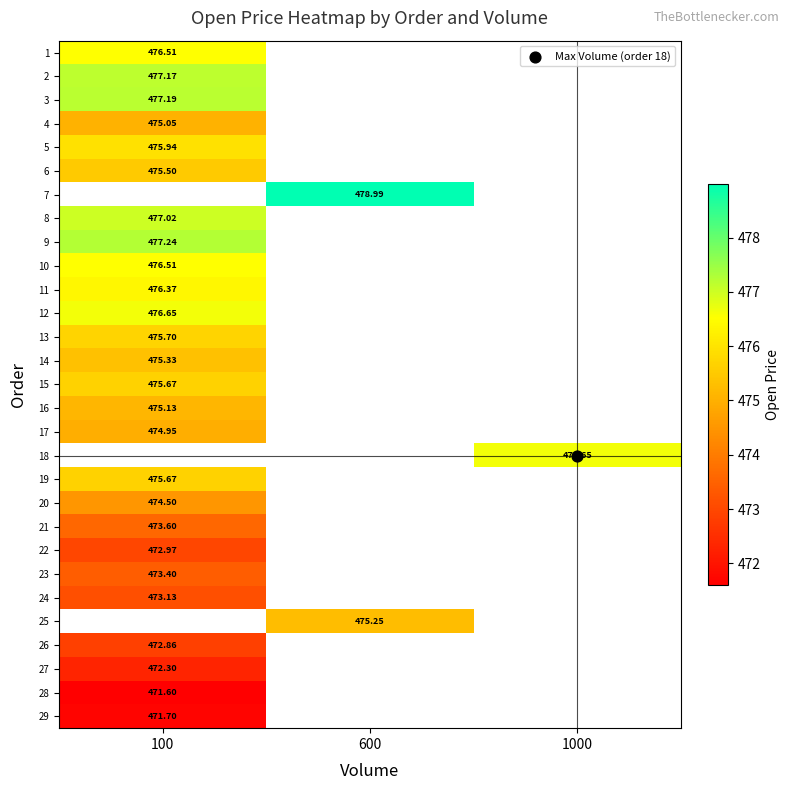

True or false: 28 has a value of 105.4 at 100.

False